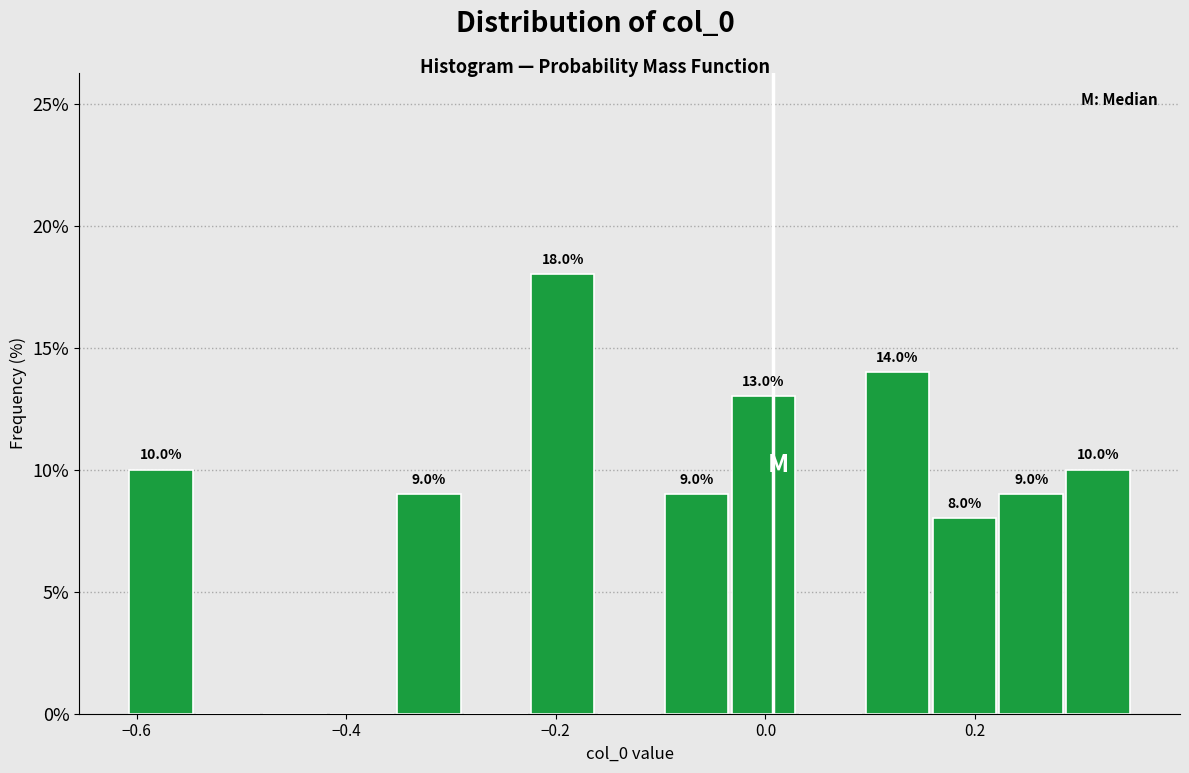

Around what value on the x-axis is the tallest bar? Give the approximate position of its centre, as read against the axis.

-0.20